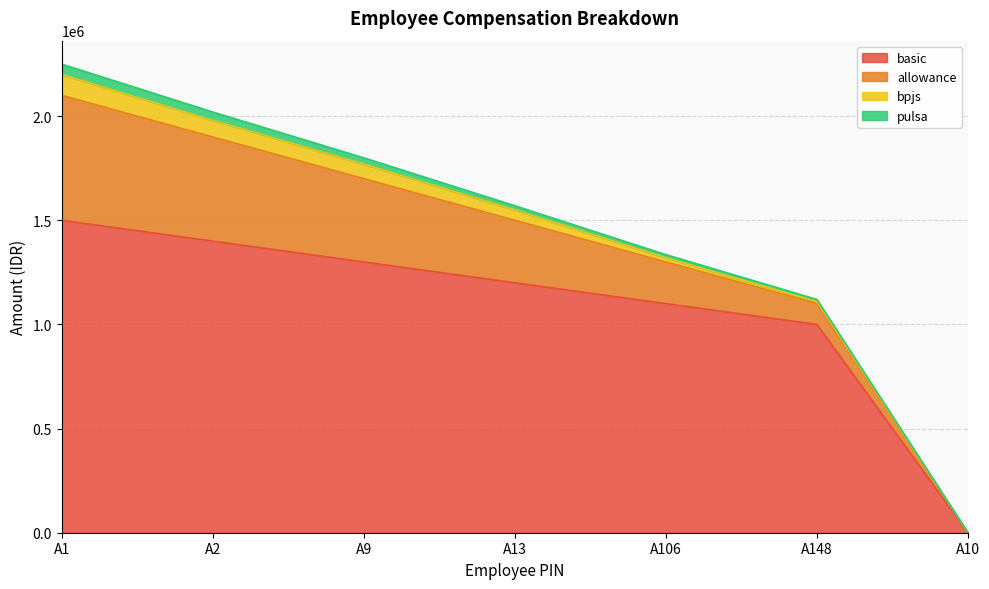

Between A2 and A10, which is larger?

A2